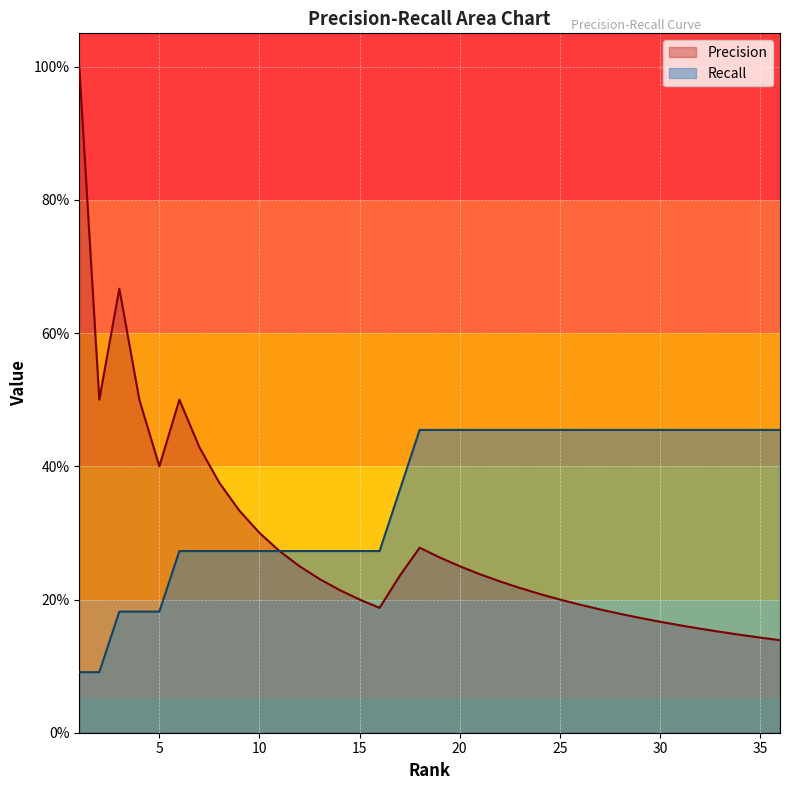

Rank the series at 3 from lowest to highest value.

Recall, Precision